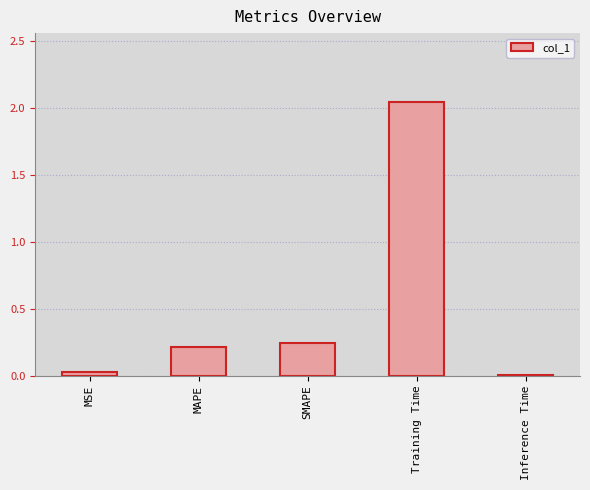

Which has a higher value, SMAPE or MSE?

SMAPE